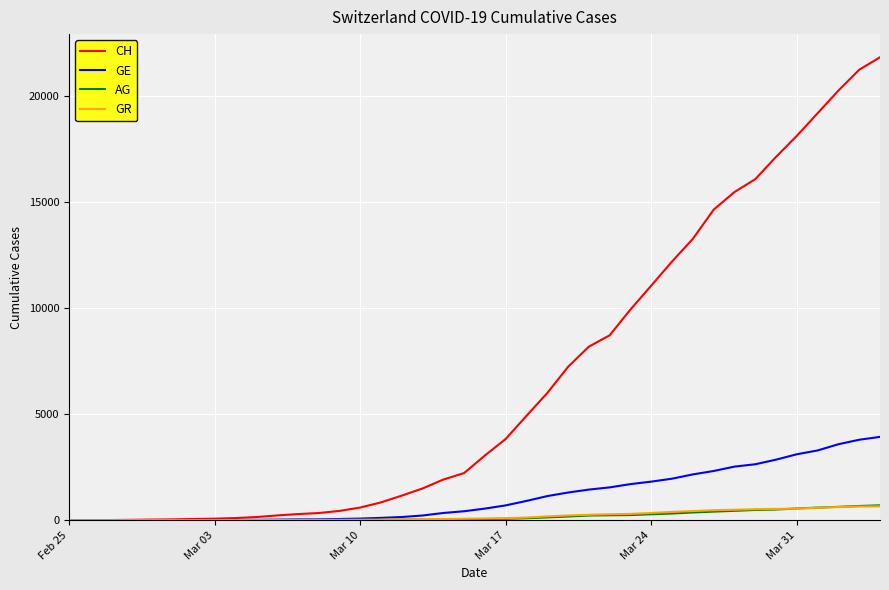

Which series has the widest spread of values?

CH